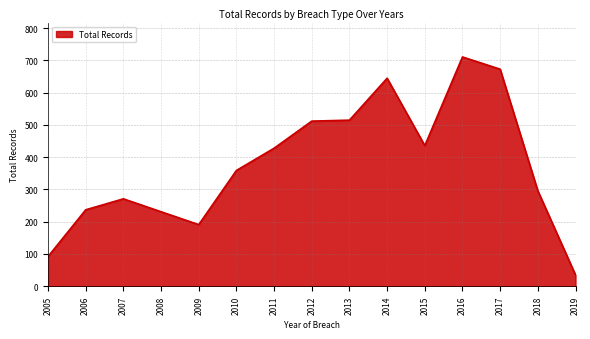

Count the number of categories in the chart.

15